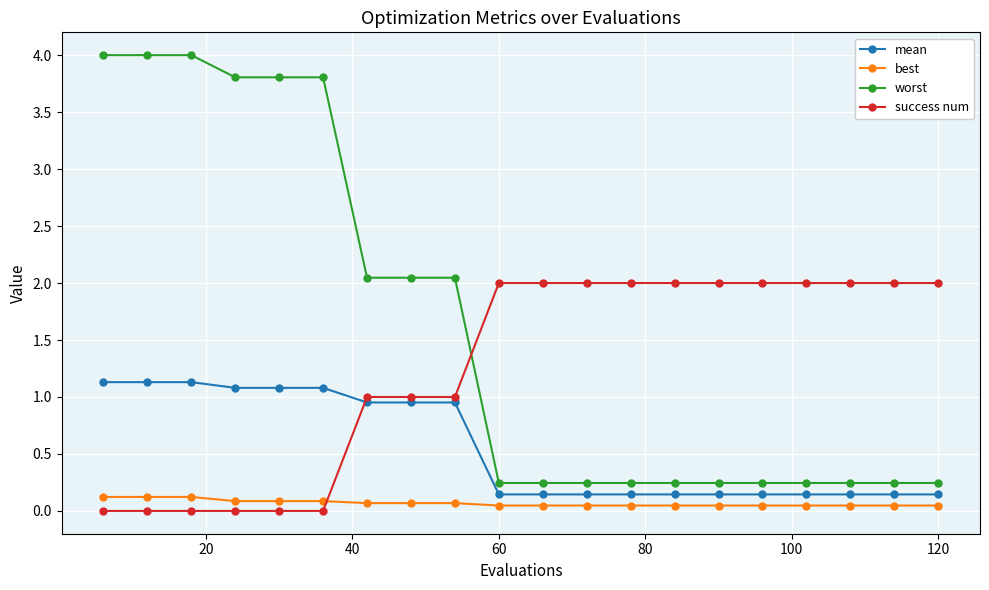

What are all the series names shown in the legend?

mean, best, worst, success num